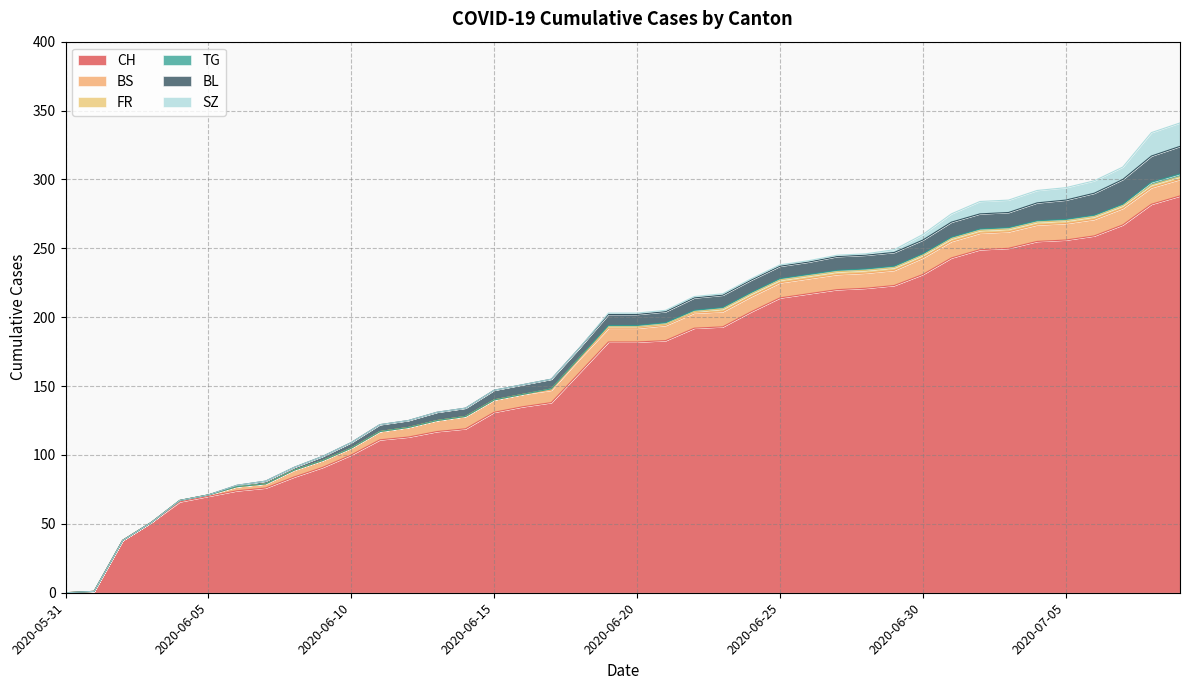

True or false: SZ and FR intersect in this chart.

False